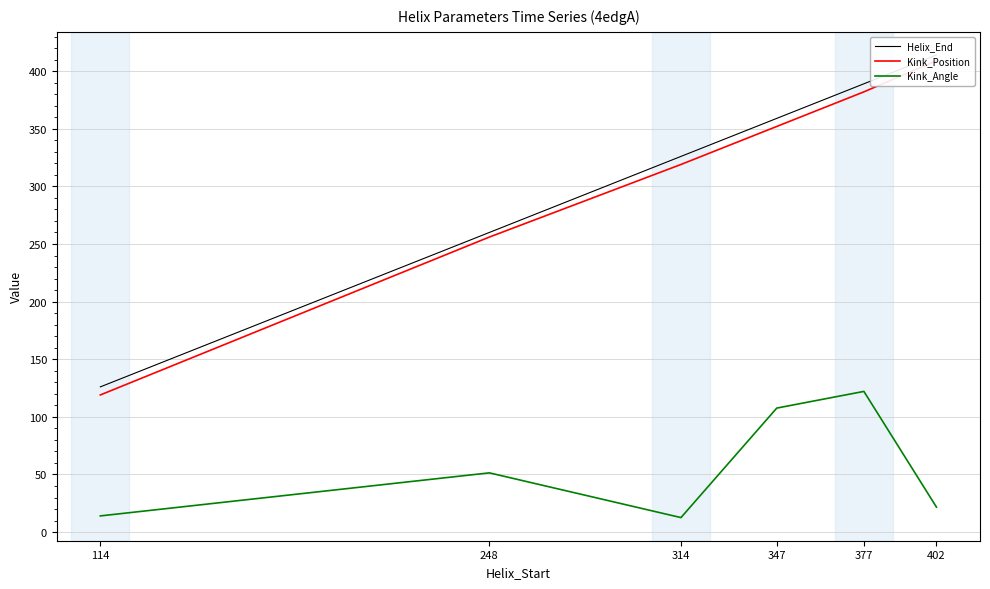

How many values in the Helix_End series are below 359?

3